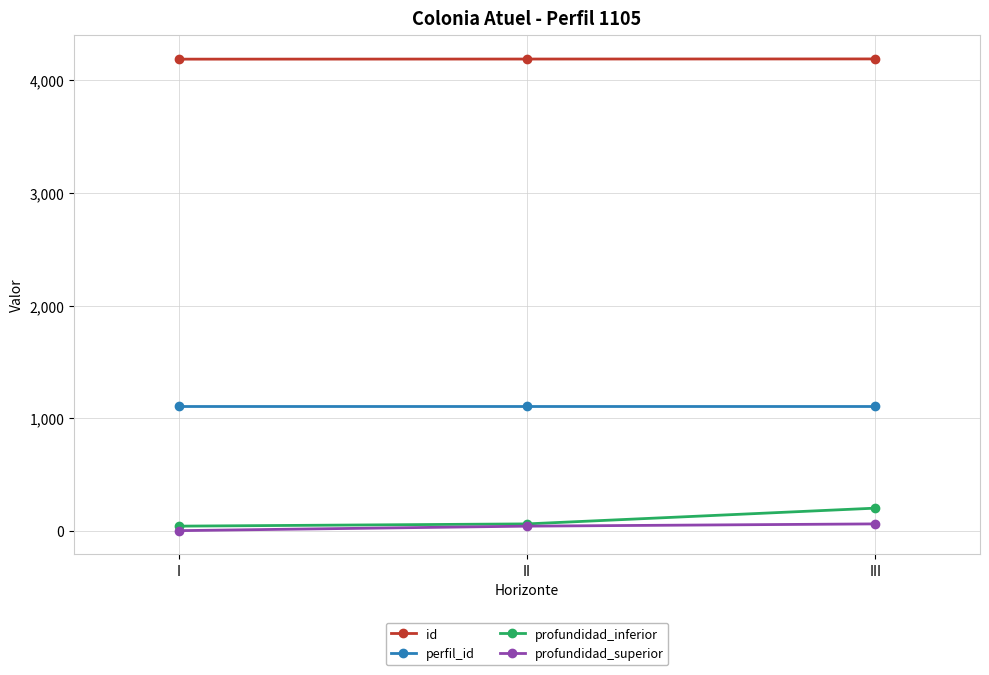

At how many categories does at least one series exceed 1440?

3